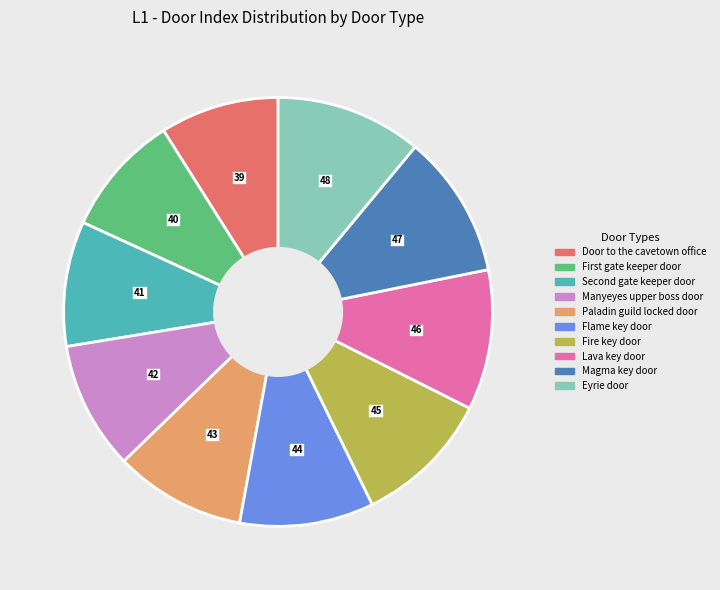

True or false: Lava key door accounts for 3% of the total.

False